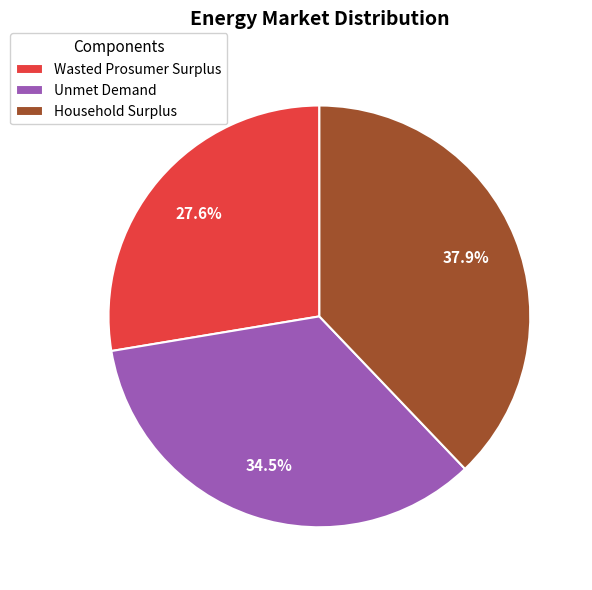

Which has a higher value, Household Surplus or Unmet Demand?

Household Surplus